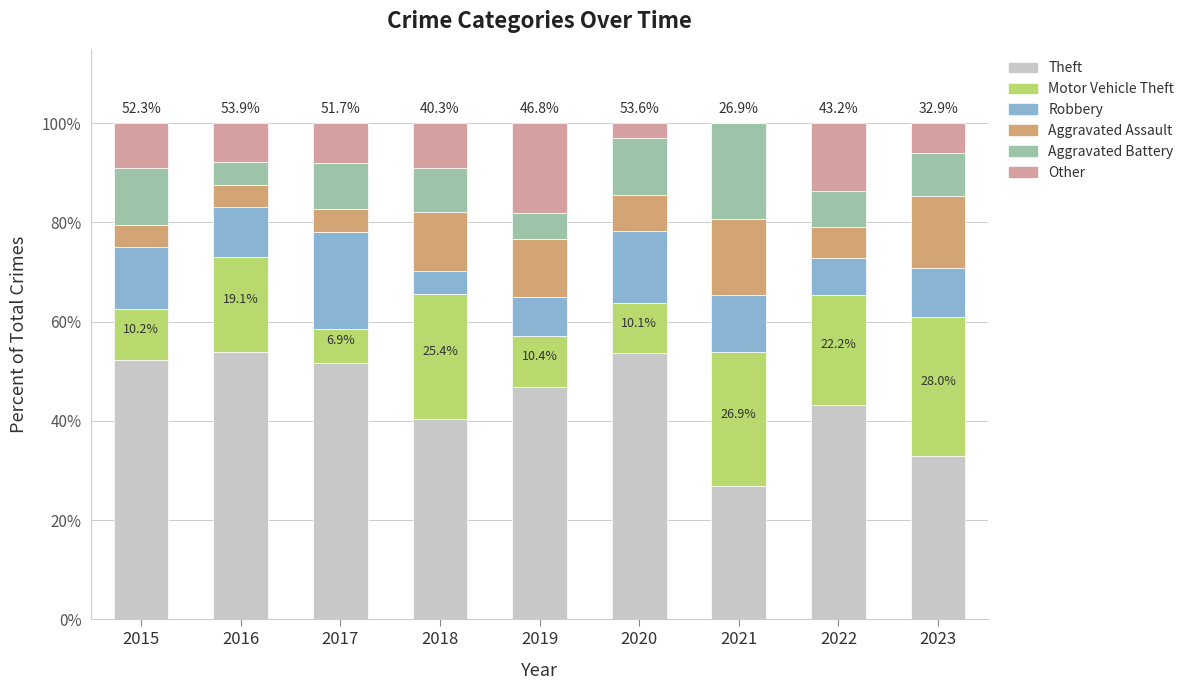

What is the highest value of the Theft series?

53.9